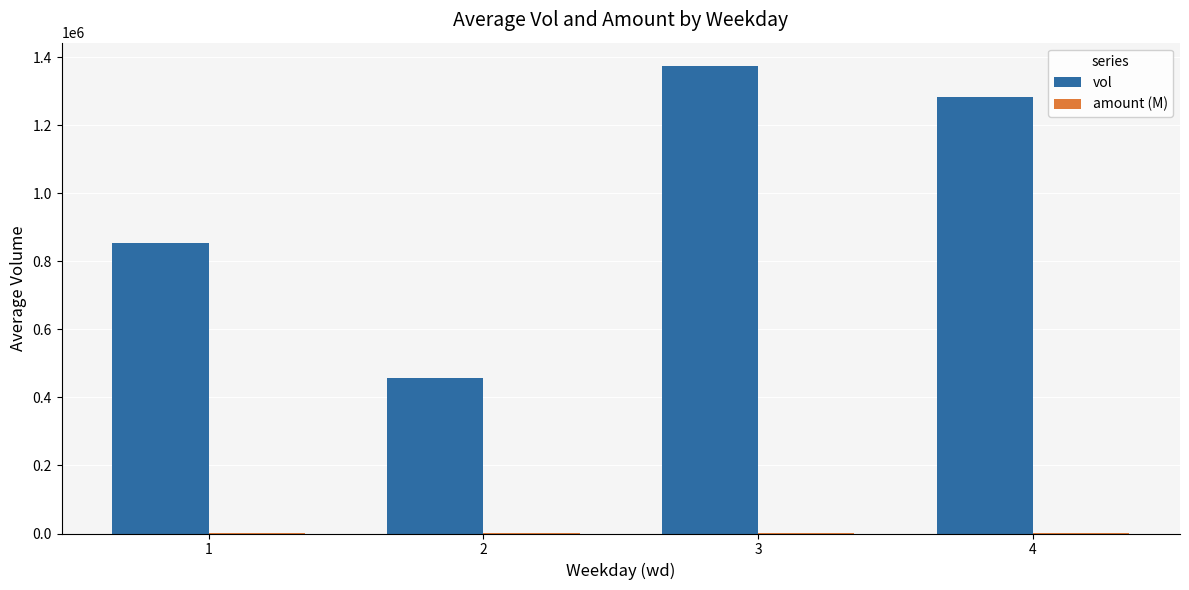

What is the highest value of the vol series?

1373624.6